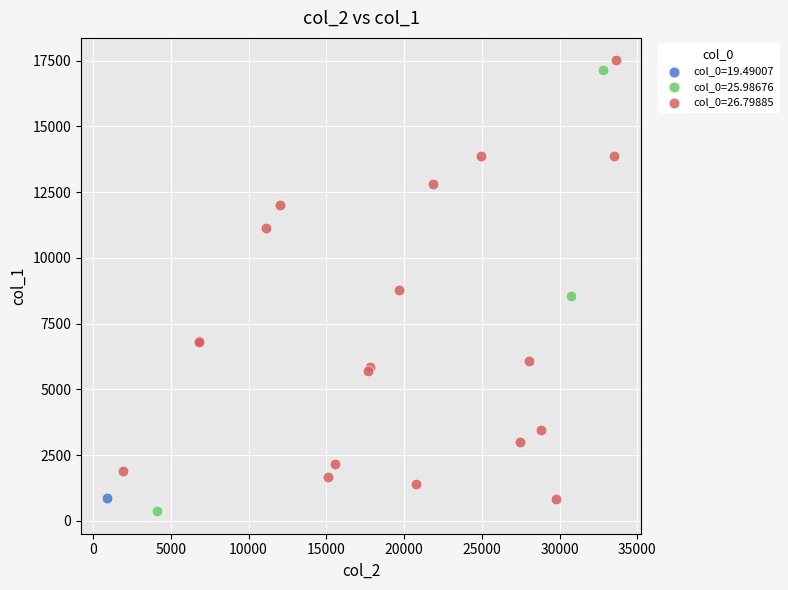

Which series contains the highest Y value?

col_0=26.79885